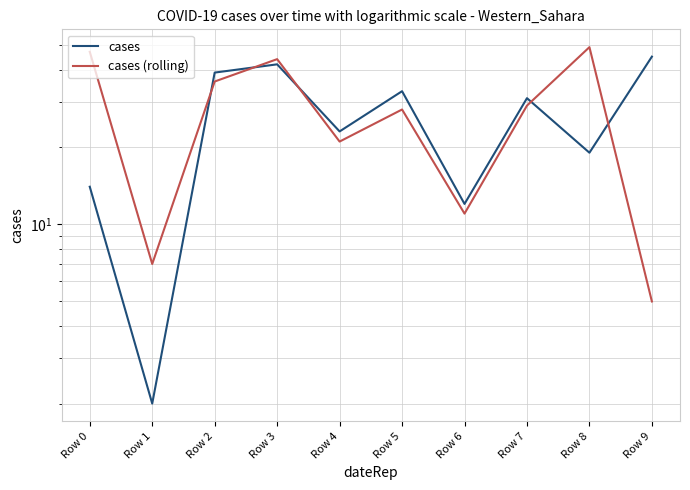

What is the value of the cases (rolling) point at the 5th from the left?

21